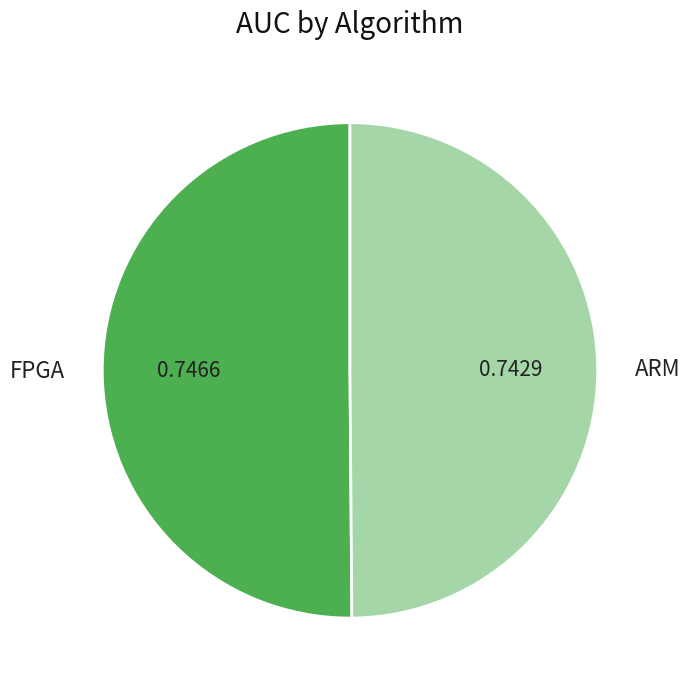

Is the sum of ARM and FPGA greater than half?

Yes